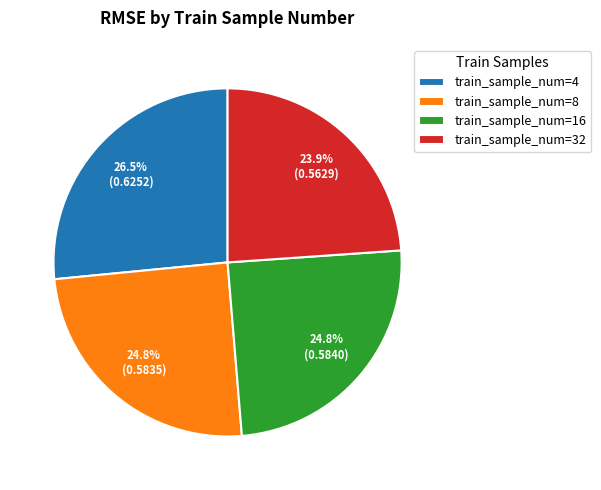

What is the largest slice in the pie chart?

train_sample_num=4